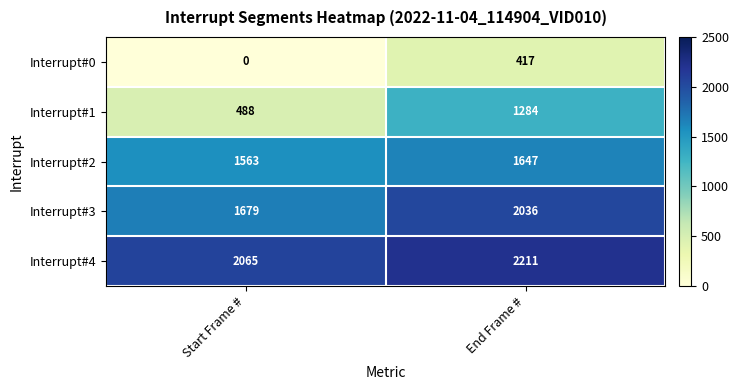

Where is Interrupt#2 nearest to the value 1605?

Start Frame #